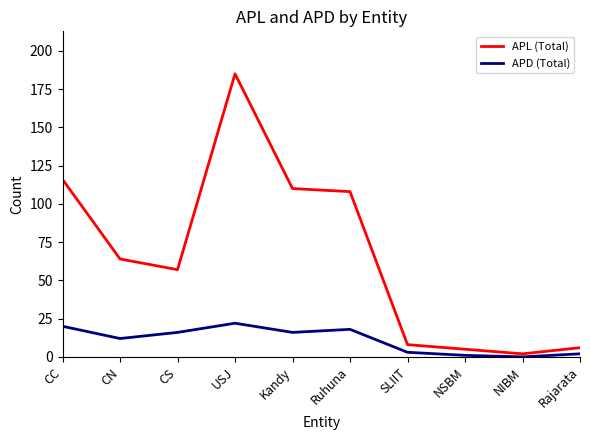

What is the total value across all series at Kandy?

126